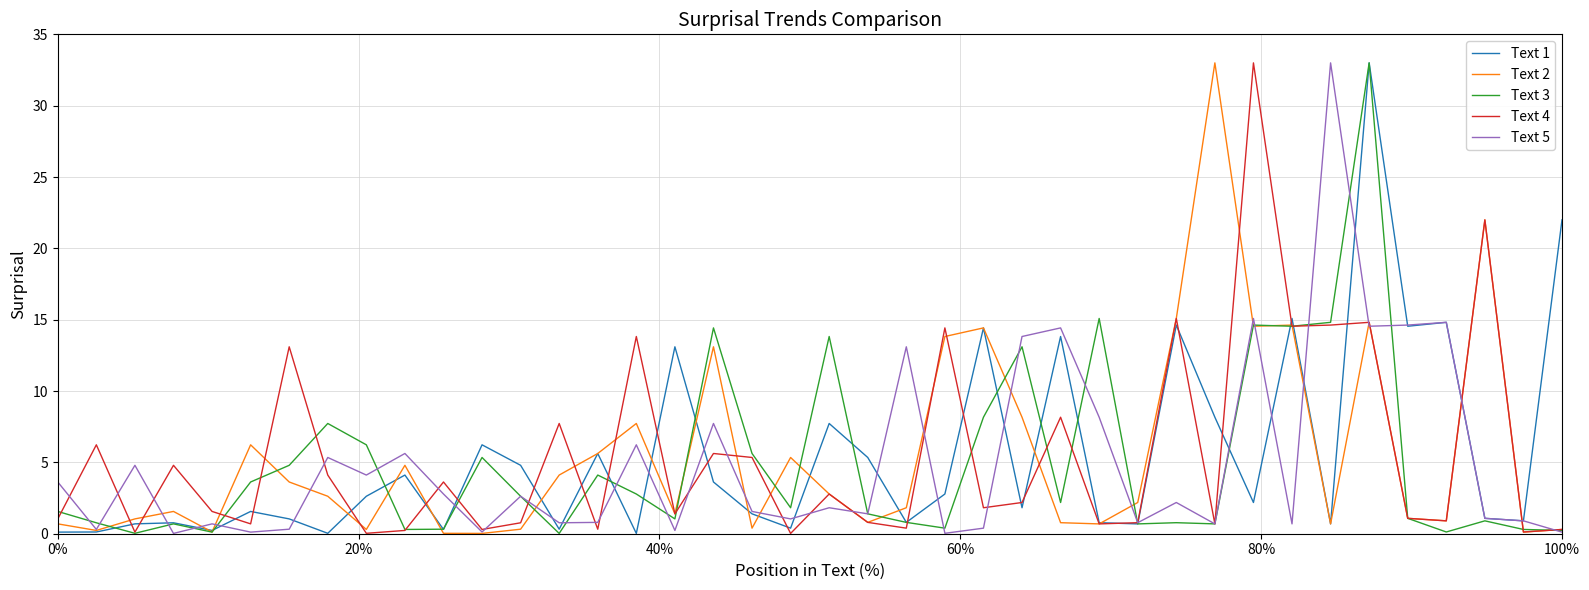

What is the maximum value for Text 3?

33.0